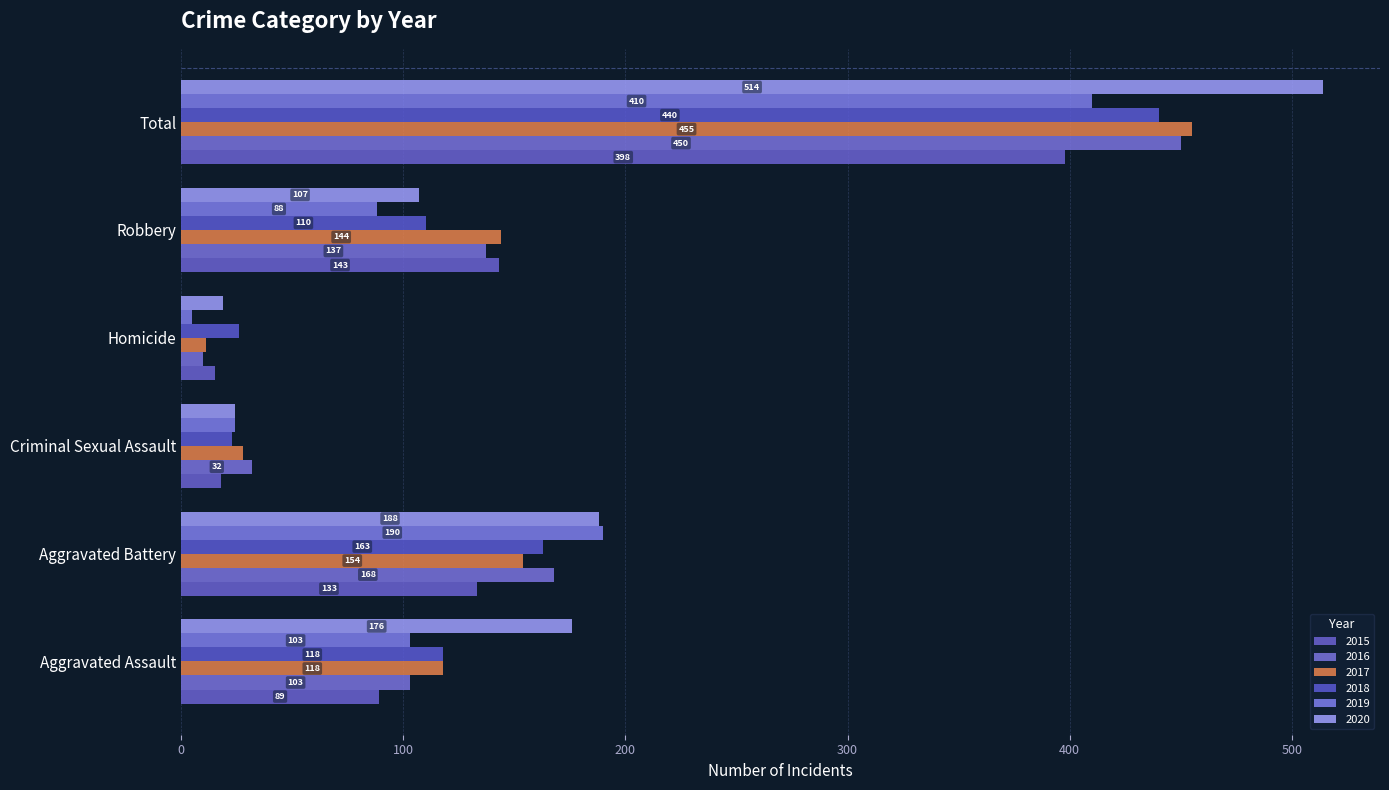

What is the label of the 5th bar from the right?

Aggravated Battery